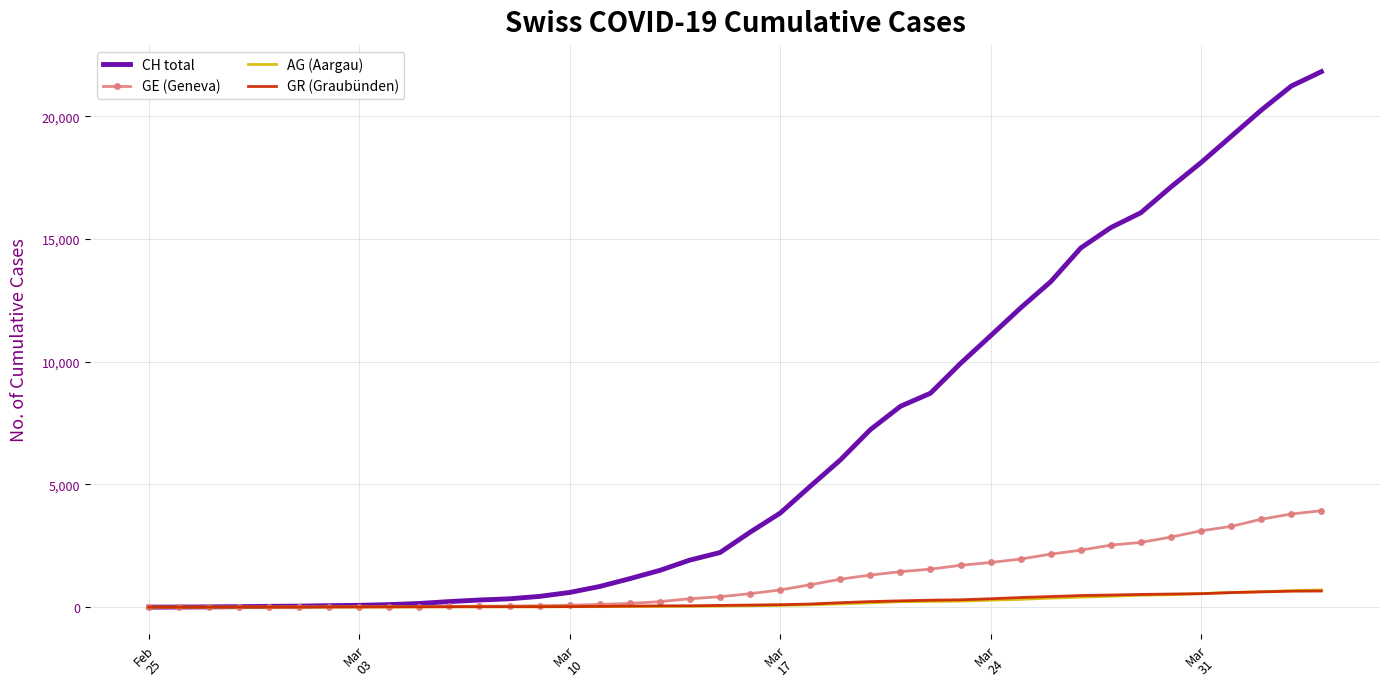

Which series has the largest total across all categories?

CH total